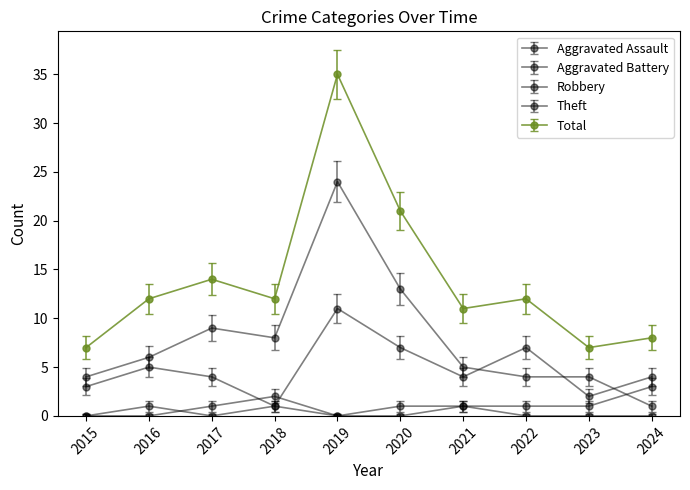

Count the number of categories in the chart.

10